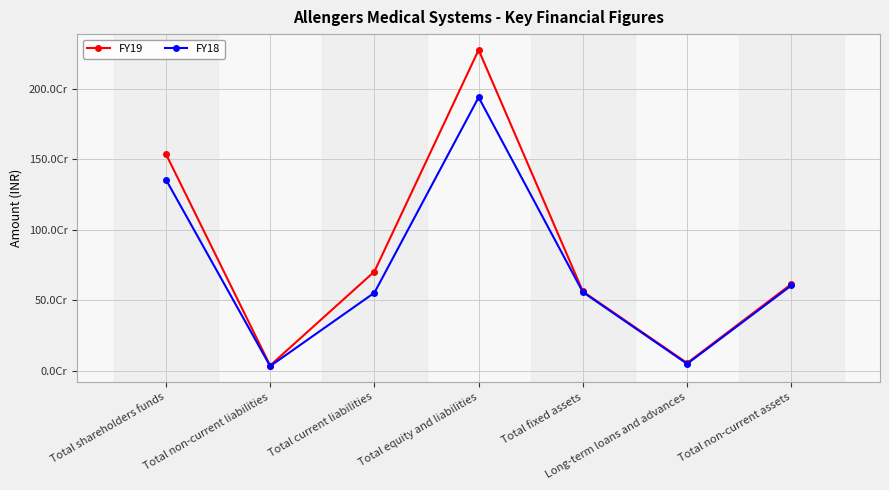

What is the value of the FY18 point at the 7th from the left?

603627383.0